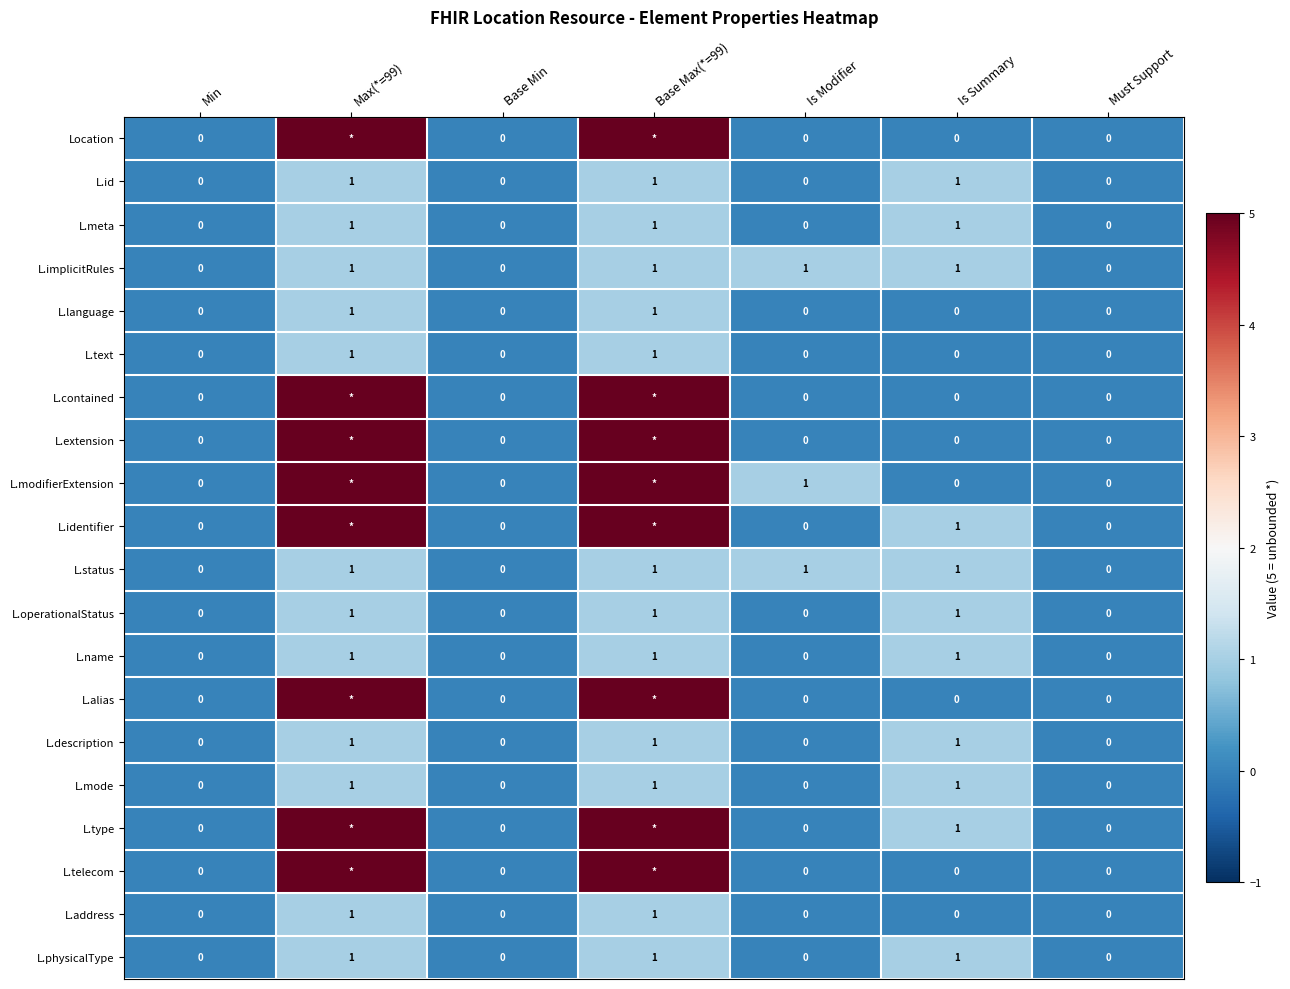

What is the sum of all L.meta values?

3